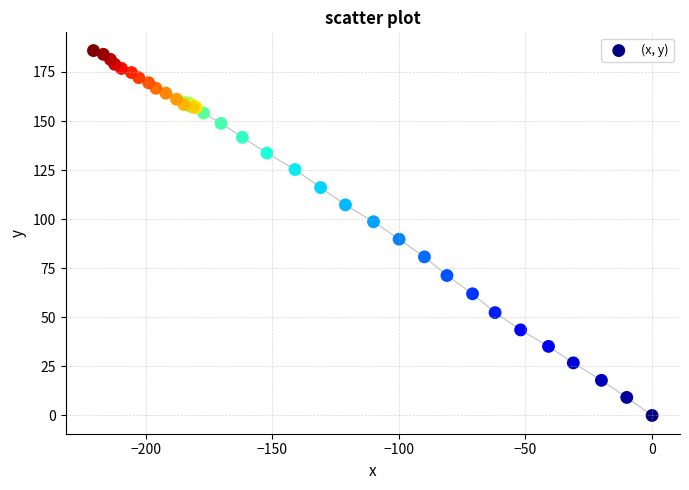

What Y value in the scatter plot is closest to 92?

89.8